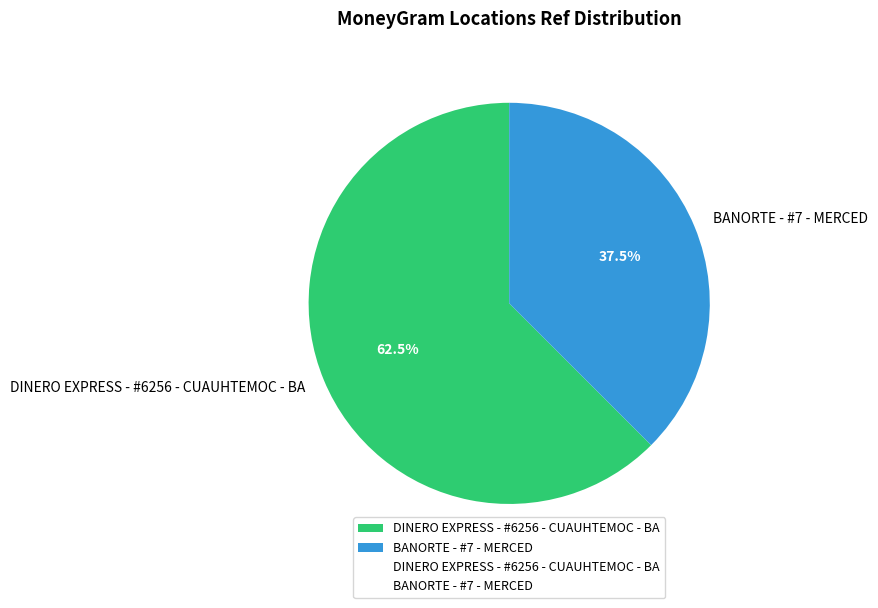

What is the ratio of the value at DINERO EXPRESS - #6256 - CUAUHTEMOC - BA to the value at BANORTE - #7 - MERCED?

1.7